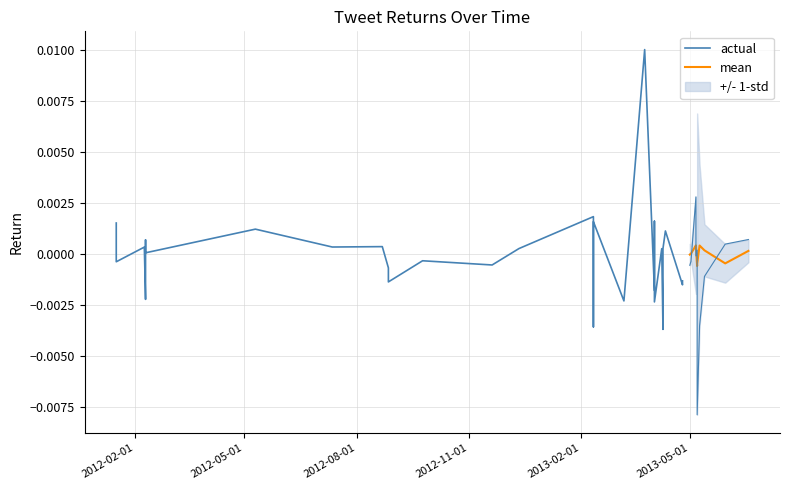

The value of Forventet_Avkastning at 2013-04-25 is 0.0. True or false?

False